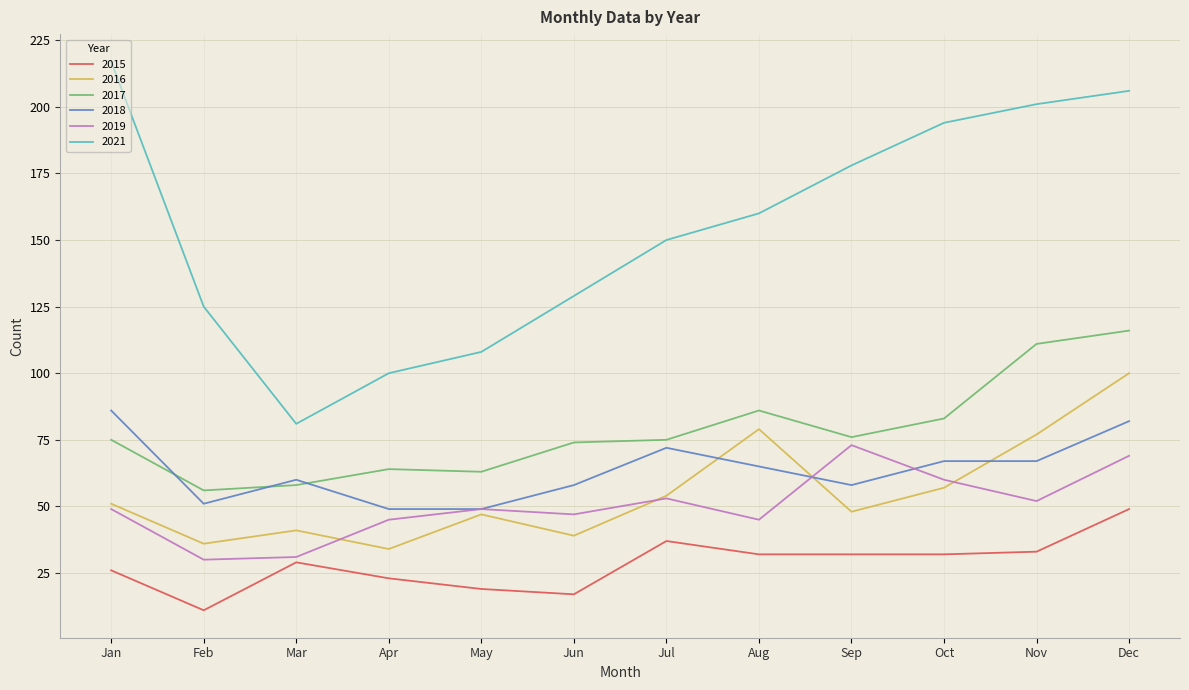

At which label does 2021 first exceed 160?

Jan